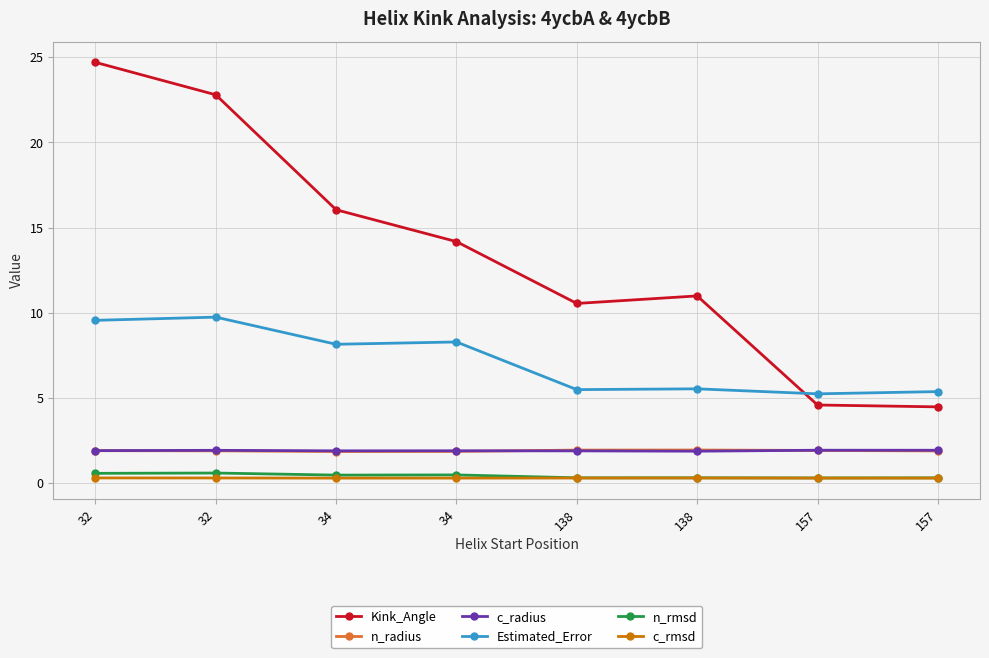

At how many categories does at least one series exceed 10?

6